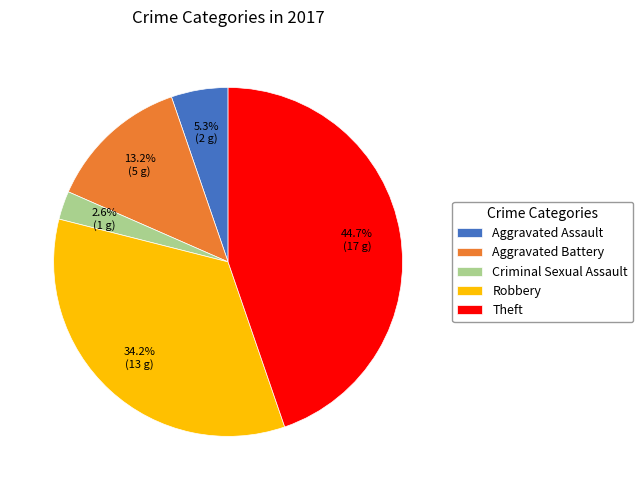

To the nearest percent, what is the average slice percentage?

20%